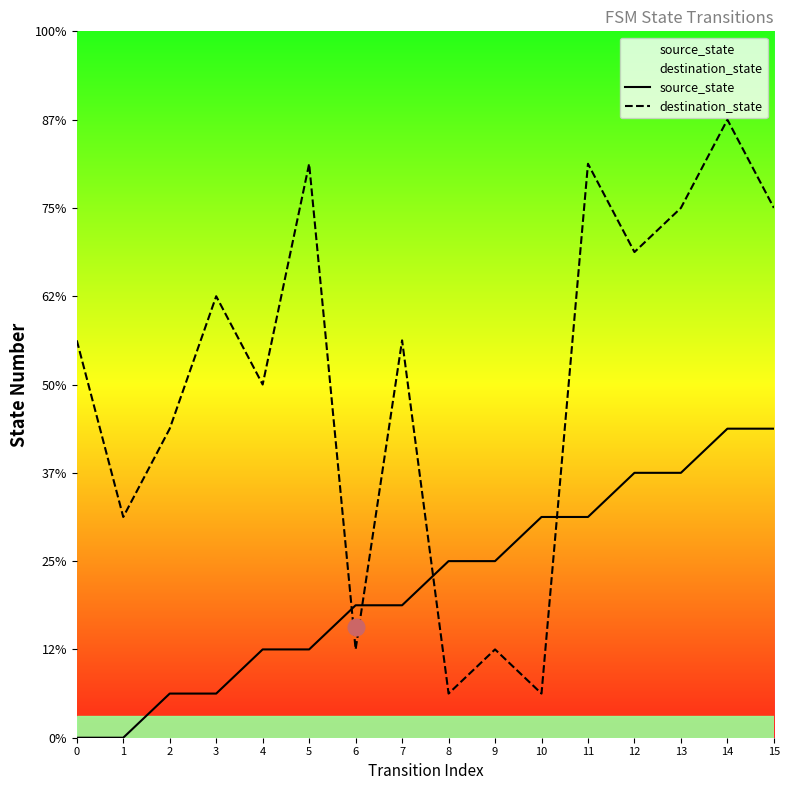

True or false: destination_state and source_state cross at least once.

True